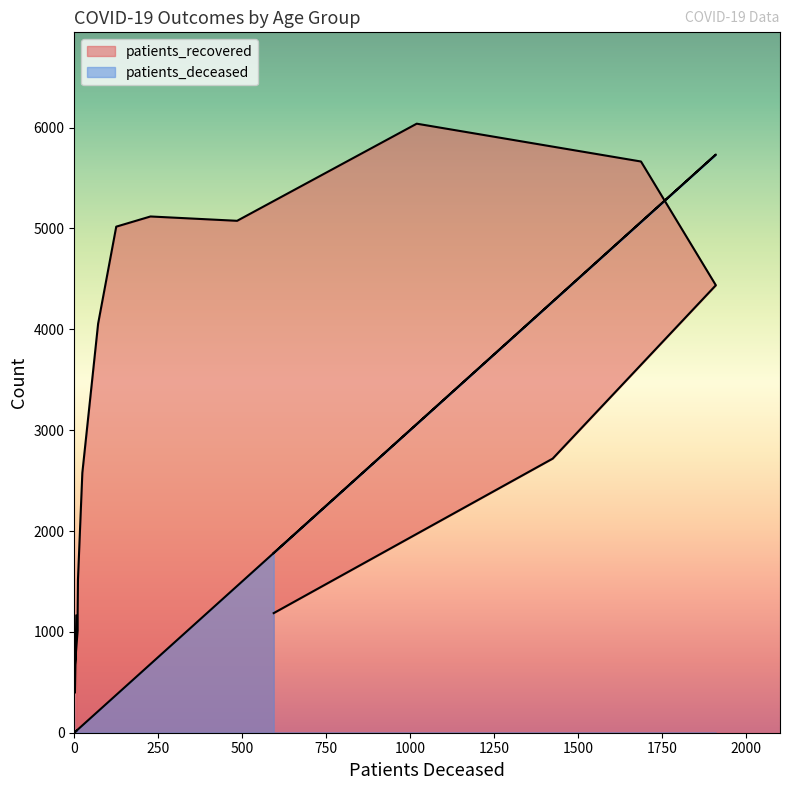

True or false: patients_deceased has a value of 10 at 20 - 24.

False